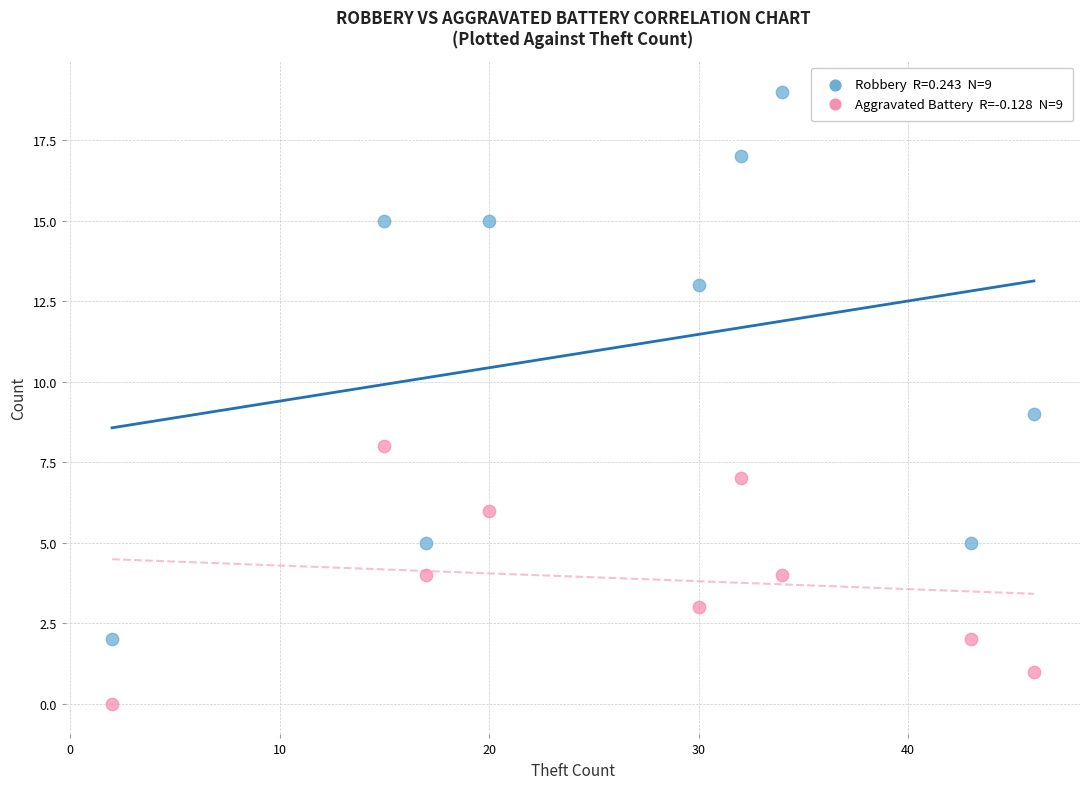

Across all data points, what is the range of Y values (max minus min)?

19